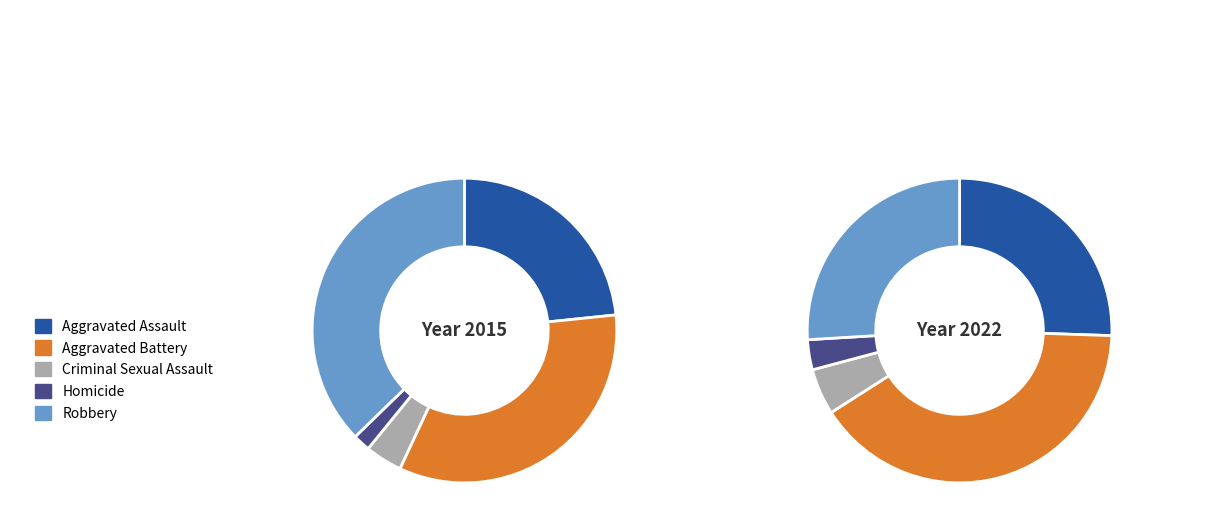

At Aggravated Assault, list the series in order from largest to smallest.

2022, 2015